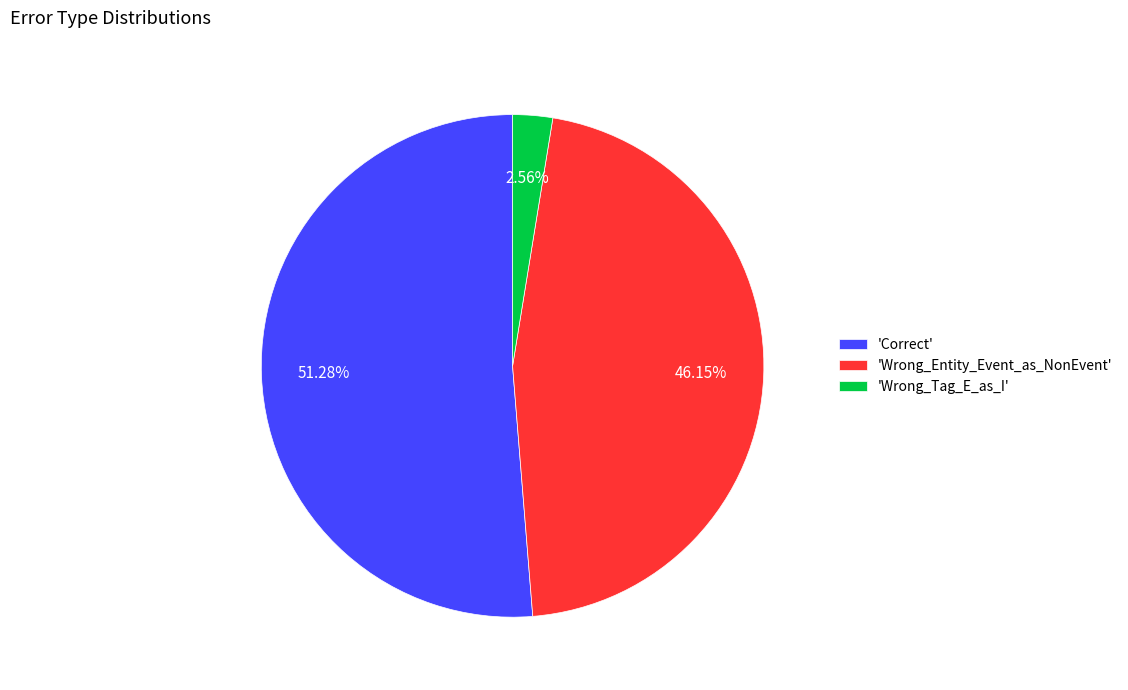

What is the smallest slice in the pie chart?

'Wrong_Tag_E_as_I'